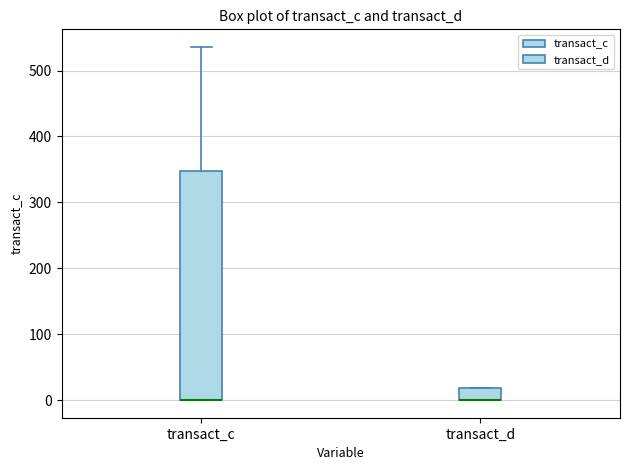

Reading left to right, read every box against the y-axis: the position of its median line, the range the box covers, and the ends of its whiskers. The values are not printed on the chart, so give them approximately, as read against the axis.

transact_c: median 0 (drawn on the box's lower edge), box 0 to 350, whiskers 0 to 540
transact_d: median 0 (drawn on the box's lower edge), box 0 to 20, whiskers 0 to 20